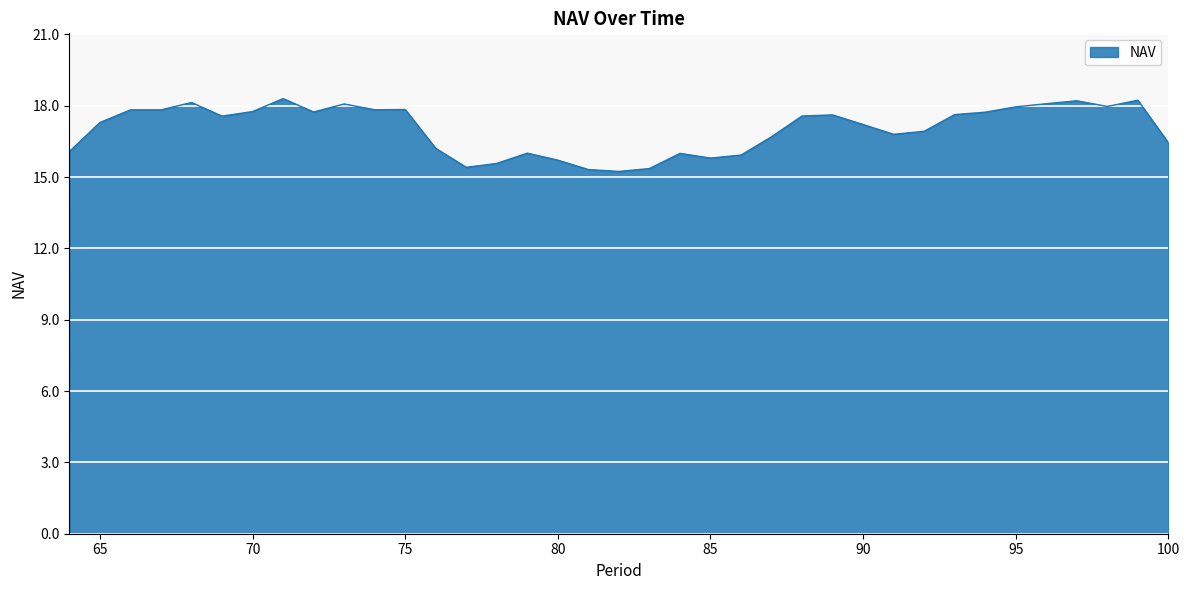

What is the difference between the maximum and minimum values?

3.1